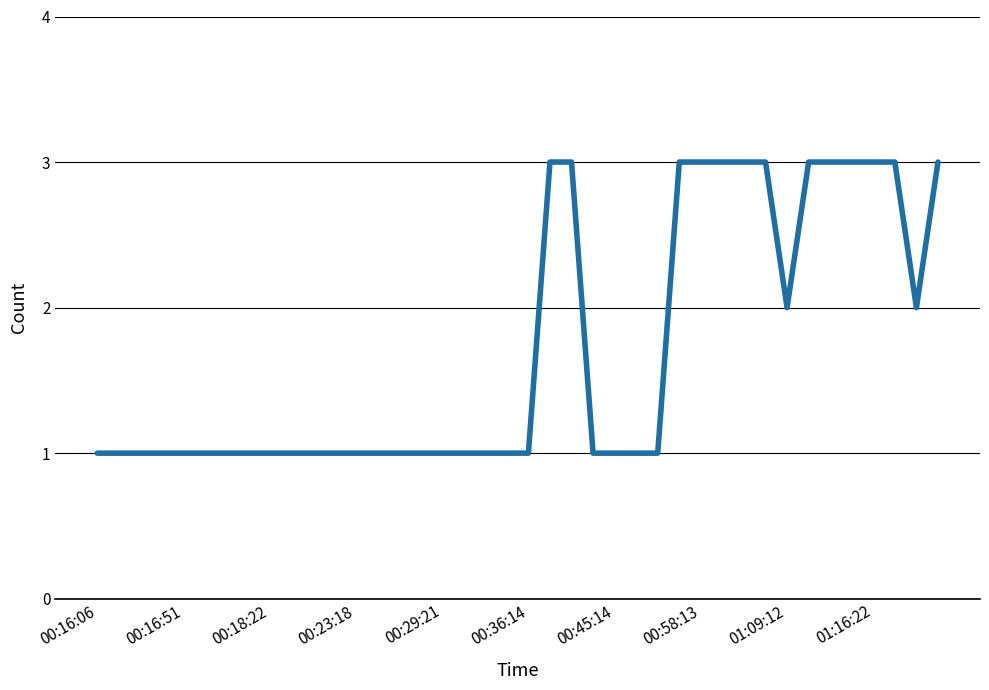

Count the number of categories in the chart.

40